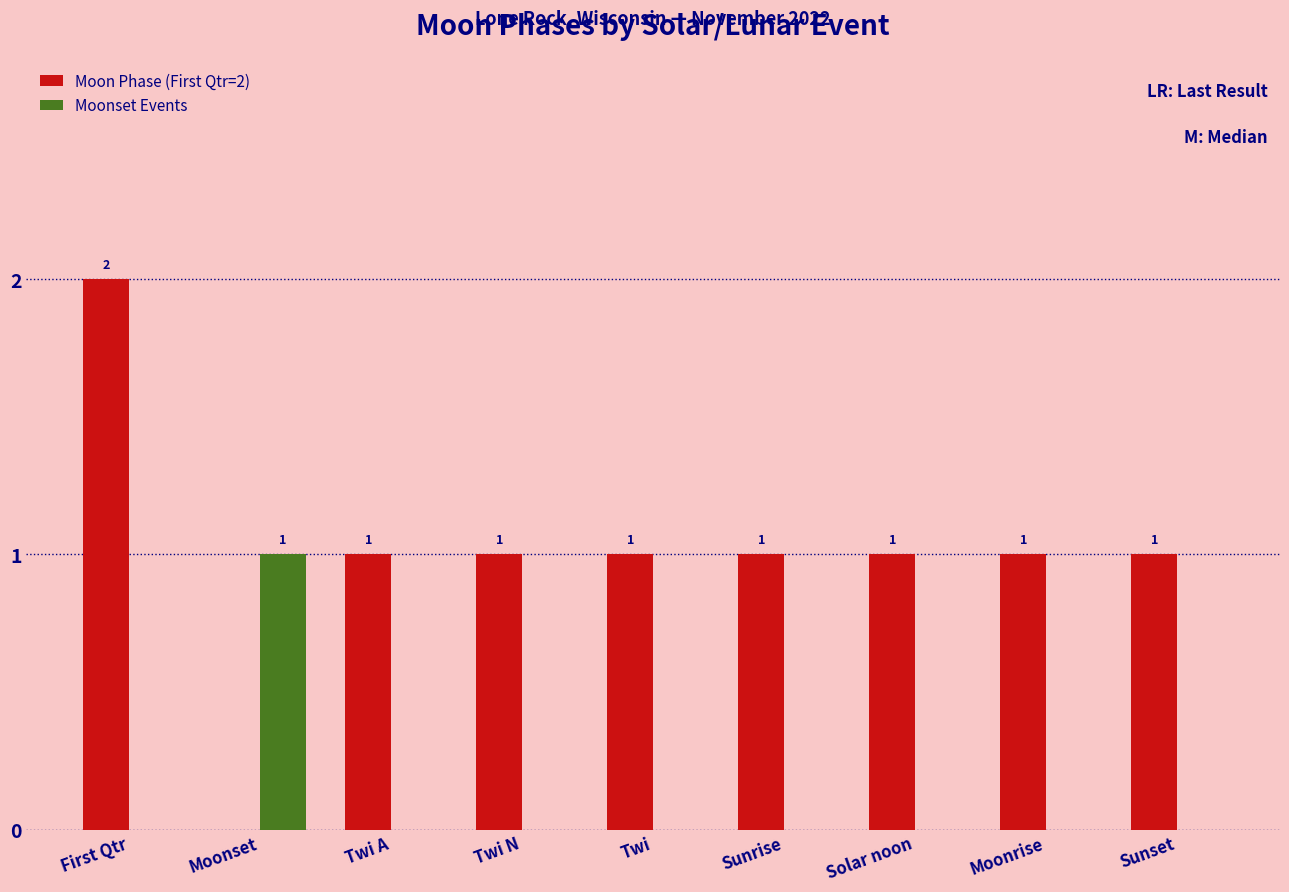

How many Moon Phase (First Qtr=2) values are between 1 and 2?

8